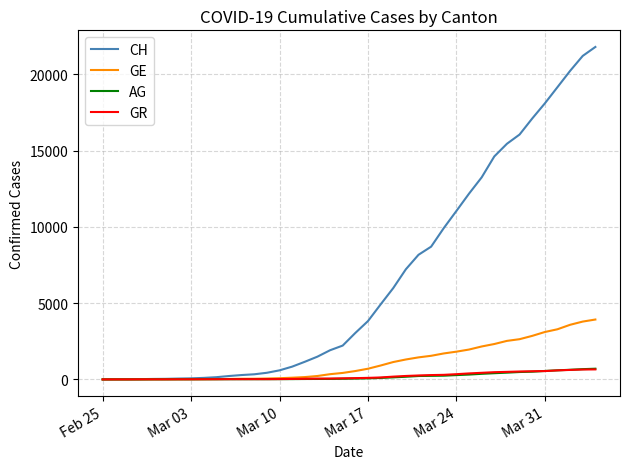

Which series has the largest range (max minus min)?

CH